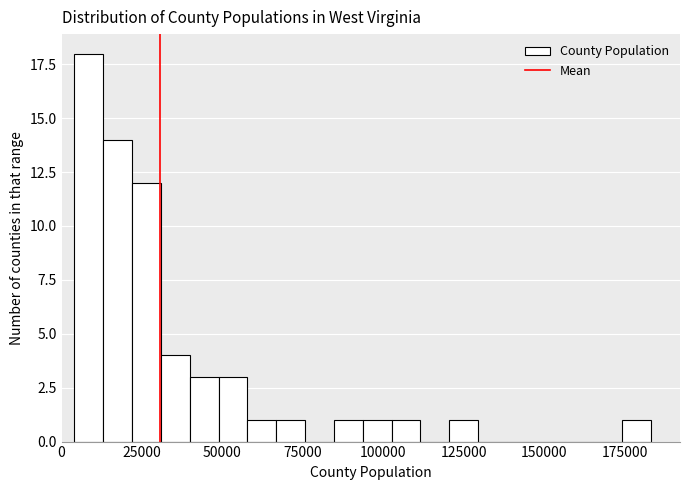

Around what value on the x-axis is the tallest bar? Give the approximate position of its centre, as read against the axis.

10000